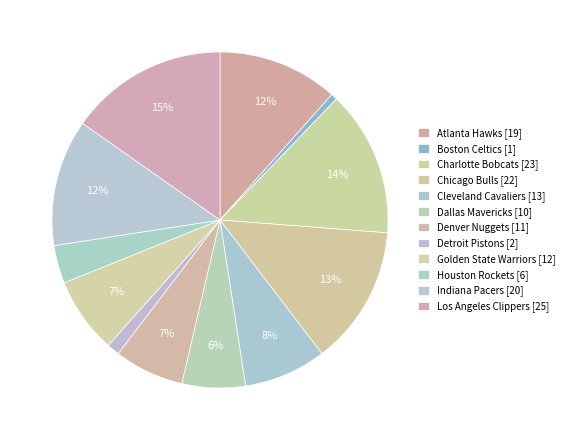

How many segments does this pie chart have?

12